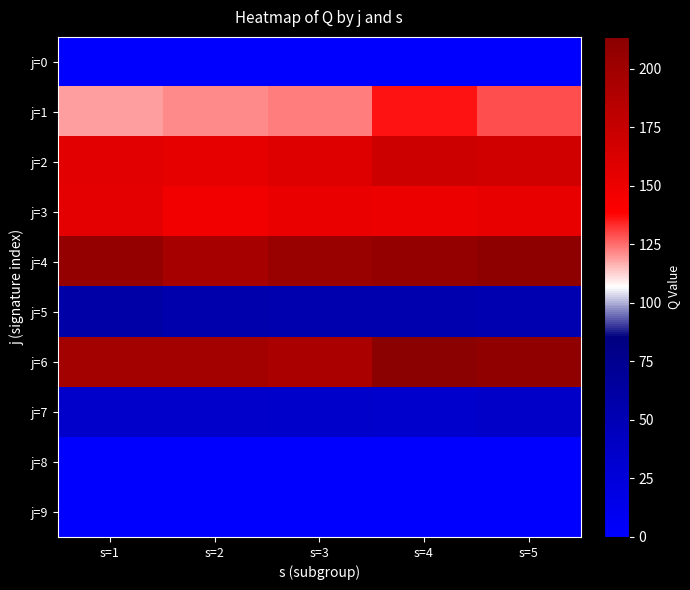

Reading left to right, list all the values displayed in this chart.

j=0: s=1=0.0	s=2=0.0	s=3=0.0	s=4=0.0	s=5=0.0
j=1: s=1=119.0	s=2=121.5	s=3=123.0	s=4=136.0	s=5=129.2
j=2: s=1=156.8	s=2=154.0	s=3=159.6	s=4=171.0	s=5=168.1
j=3: s=1=155.4	s=2=146.8	s=3=151.2	s=4=150.9	s=5=153.0
j=4: s=1=207.3	s=2=195.9	s=3=203.9	s=4=207.4	s=5=211.1
j=5: s=1=58.6	s=2=55.6	s=3=53.4	s=4=53.9	s=5=52.4
j=6: s=1=197.0	s=2=197.7	s=3=193.5	s=4=213.6	s=5=209.7
j=7: s=1=35.8	s=2=35.6	s=3=34.3	s=4=34.2	s=5=36.1
j=8: s=1=0.0	s=2=0.0	s=3=0.0	s=4=0.0	s=5=0.0
j=9: s=1=0.0	s=2=0.0	s=3=0.0	s=4=0.0	s=5=0.0